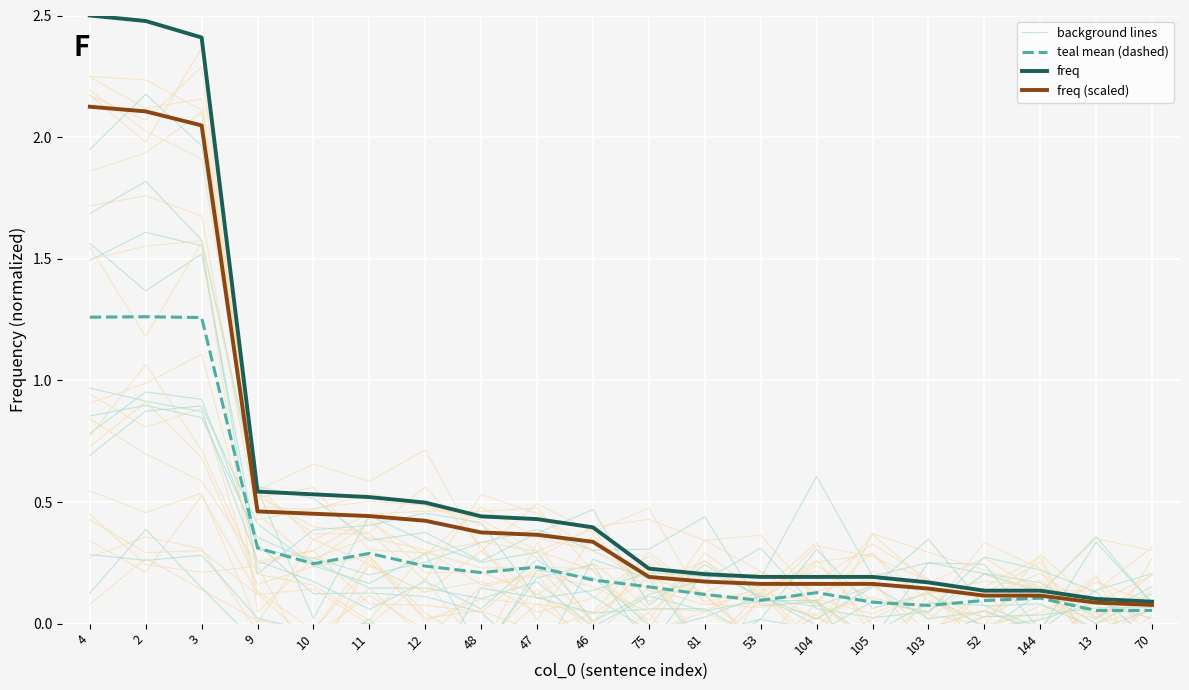

What is the difference between the second highest and minimum values in the freq (scaled) series?

2.0